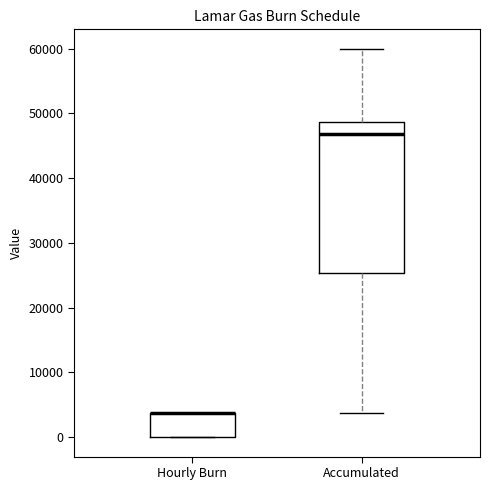

Reading left to right, transcribe this box plot: for each box, give where its median line is, the range the box spans, and where its two whiskers end, as read against the y-axis. The values are not printed on the chart, so give them approximately, as read against the axis.

Hourly Burn: median 4000 (drawn on the box's upper edge), box 0 to 4000, whiskers 0 to 4000
Accumulated: median 47000, box 25000 to 49000, whiskers 4000 to 60000